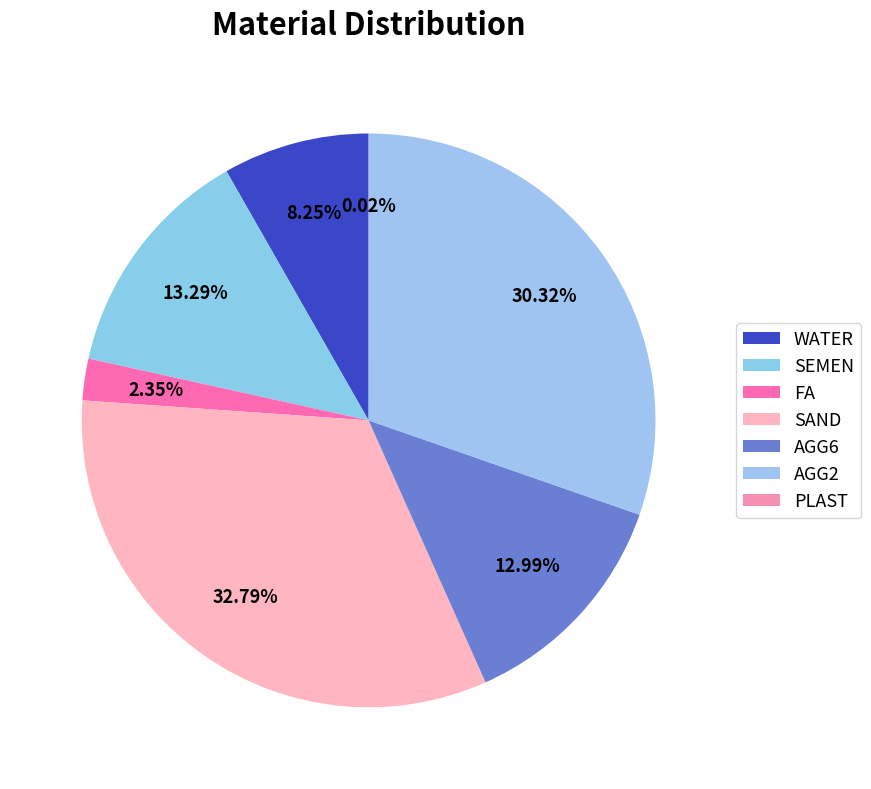

The PLAST slice represents 0% of the pie. True or false?

True